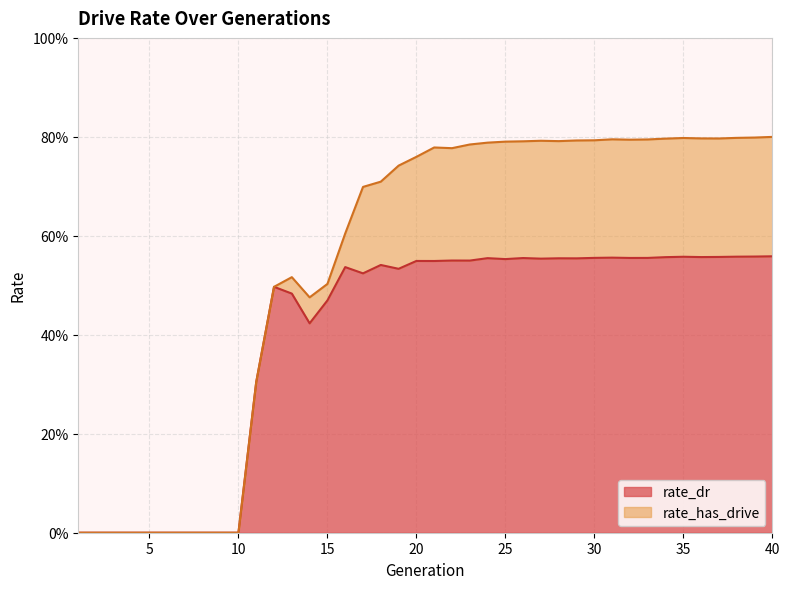

How many data points does each series have?

40